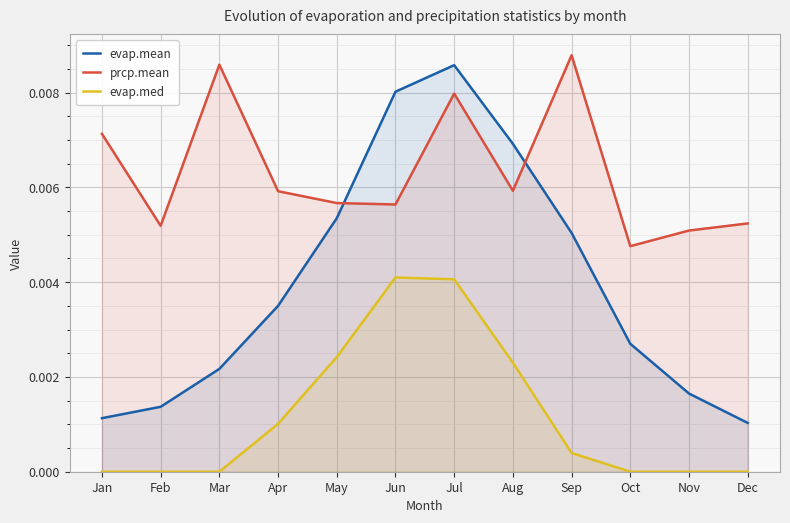

At which label does evap.mean reach its peak?

Jul